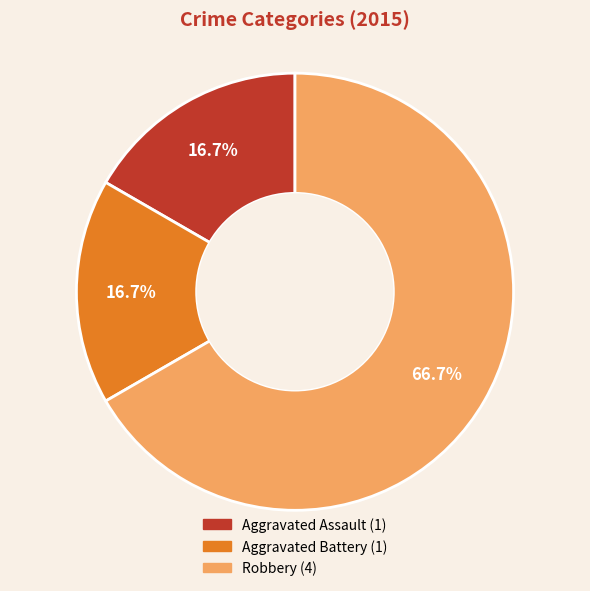

What is the largest slice in the pie chart?

Robbery